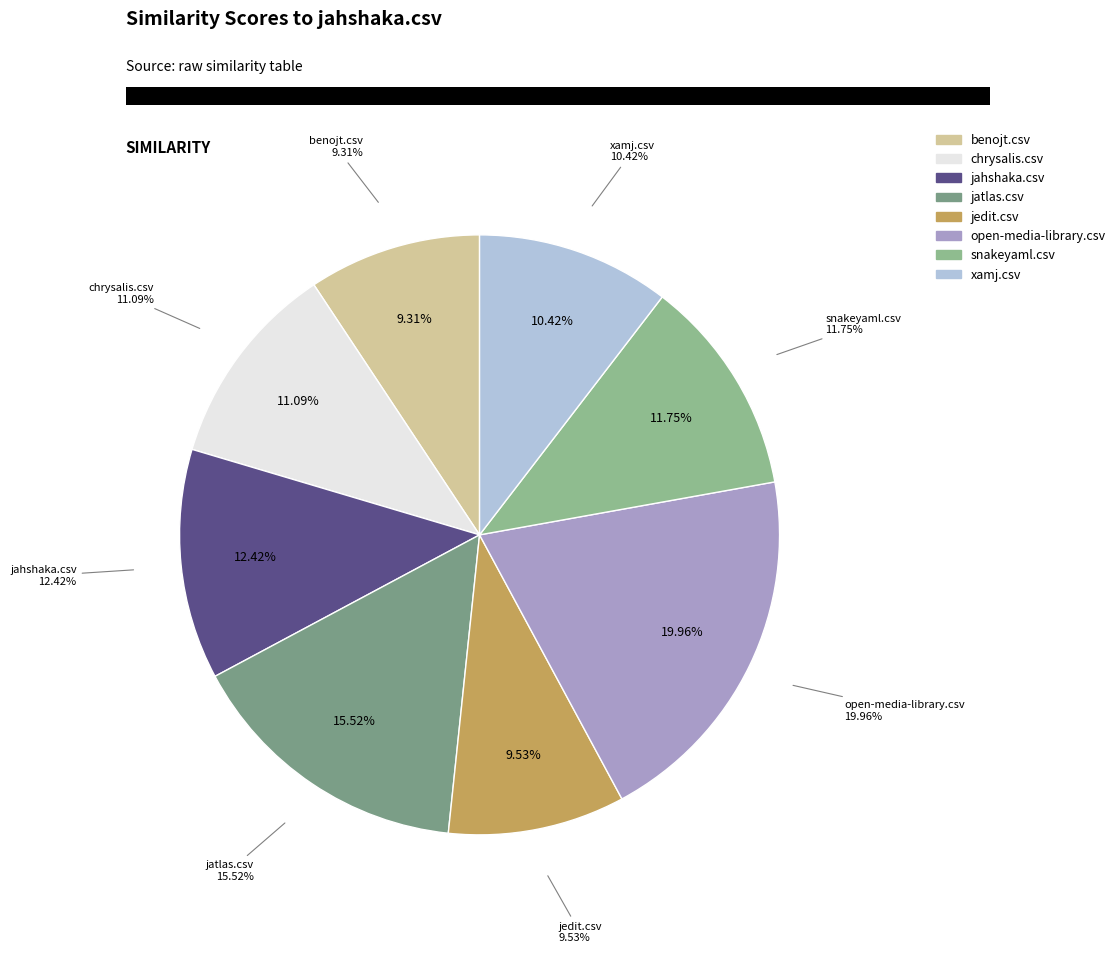

What percentage do jedit.csv and jahshaka.csv together represent?

22.0%